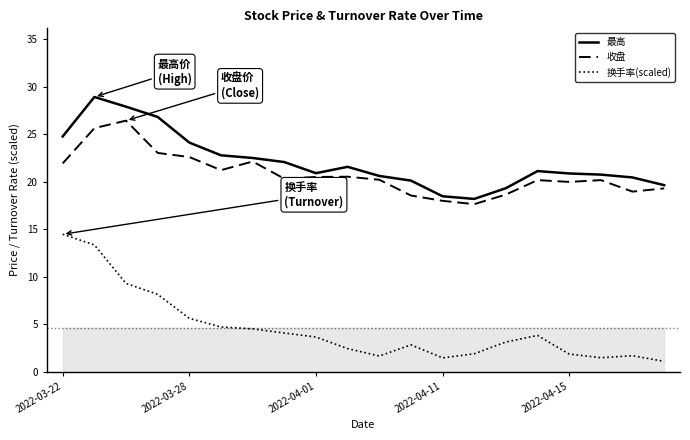

What is the lowest value of the 最高 series?

18.2